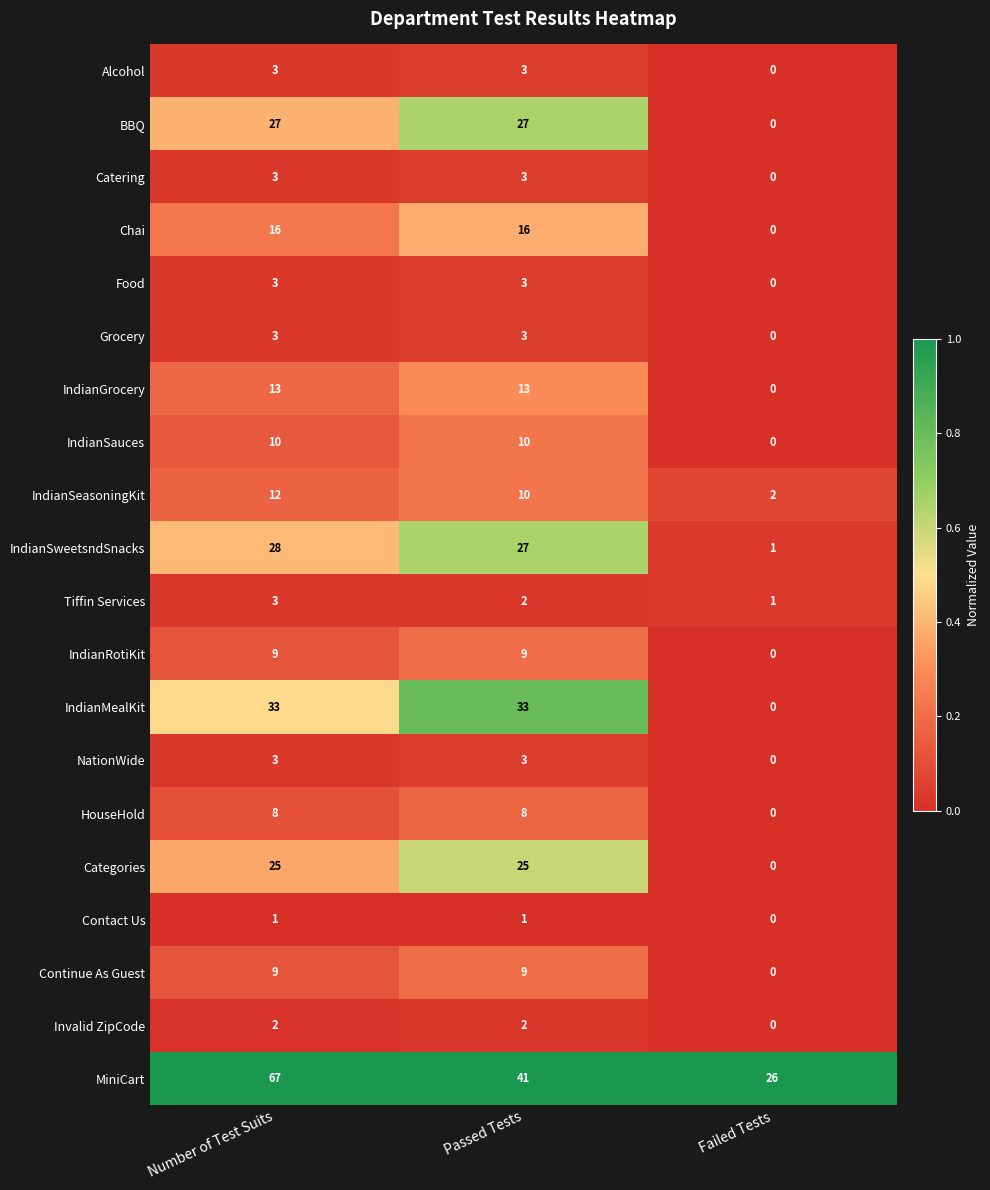

Which category has the lowest value in the Chai series?

Failed Tests